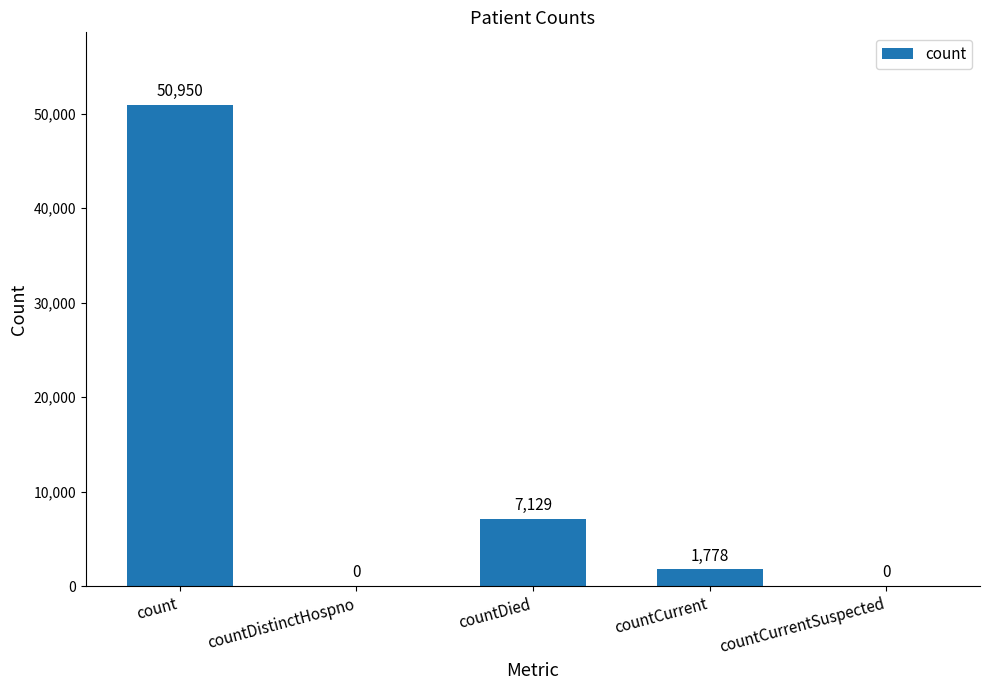

Is it true that the value at countCurrentSuspected is 0?

True